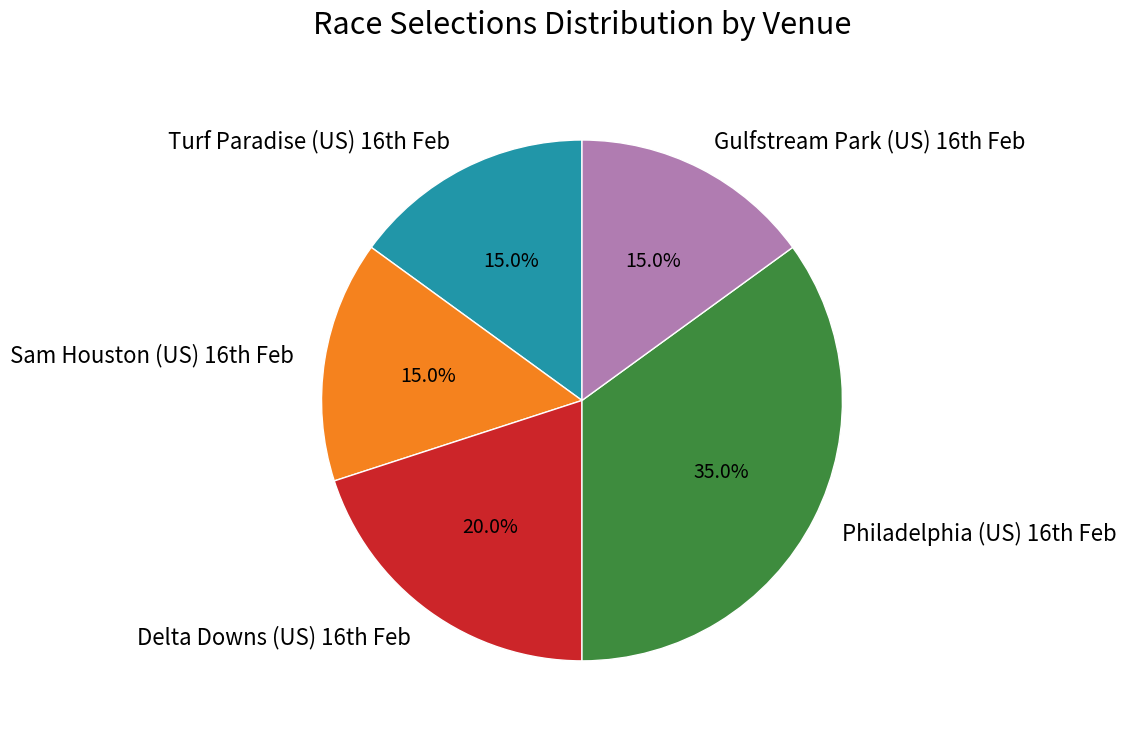

What is the largest slice in the pie chart?

Philadelphia (US) 16th Feb